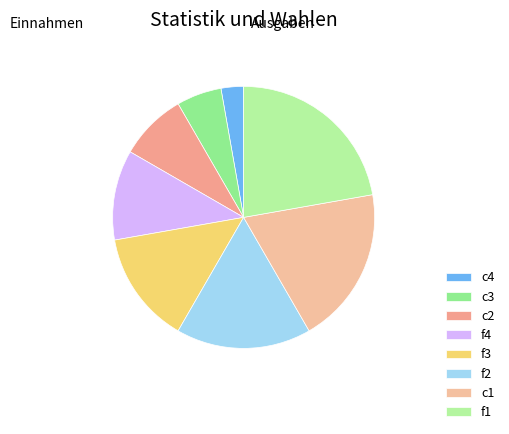

Count the number of slices in the pie.

8